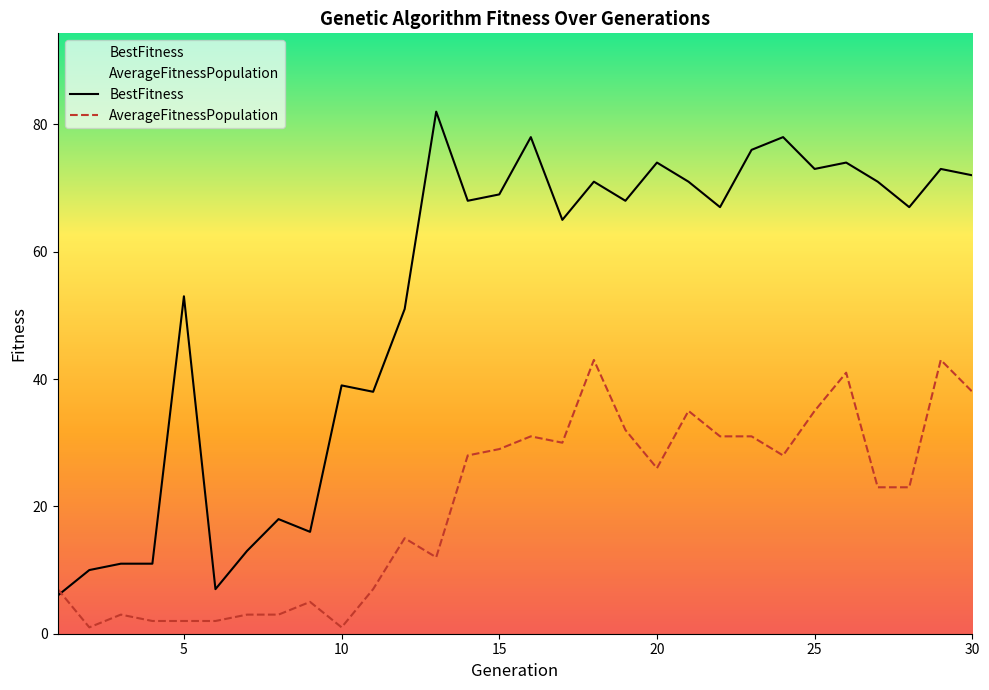

True or false: AverageFitnessPopulation has a value of 9 at 15.

False